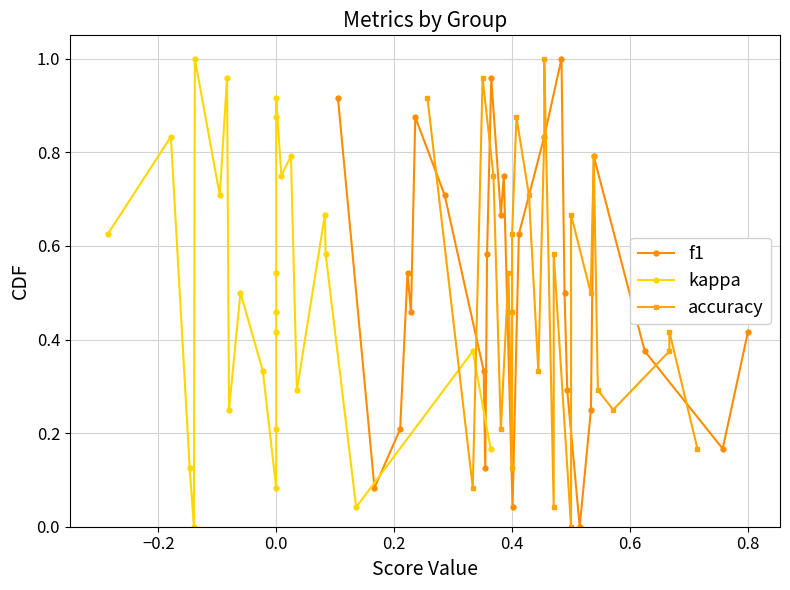

After their last crossing, which series has the higher values: accuracy or kappa?

accuracy